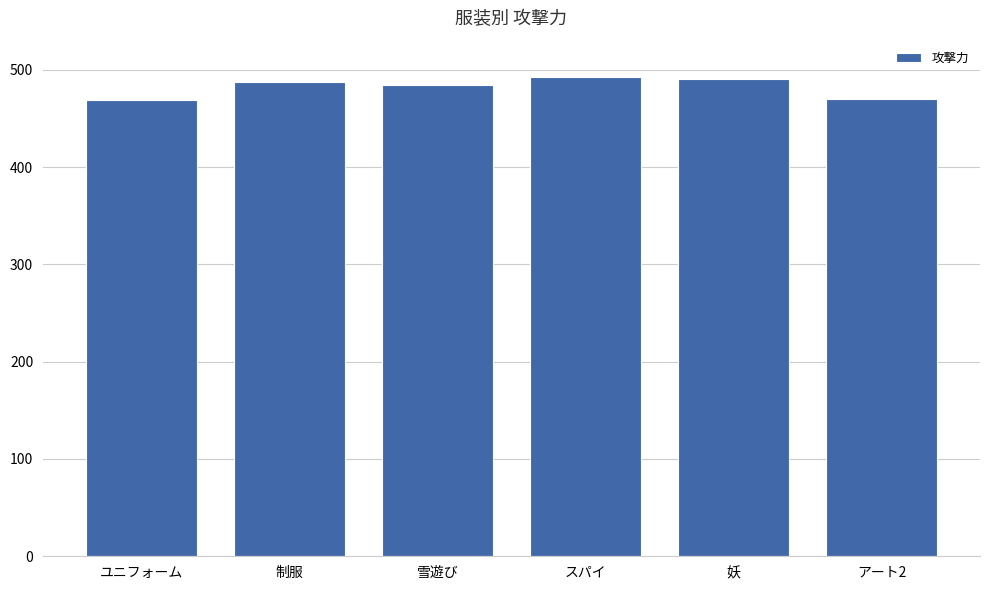

What value does the data have at 制服, to the nearest 5?

485